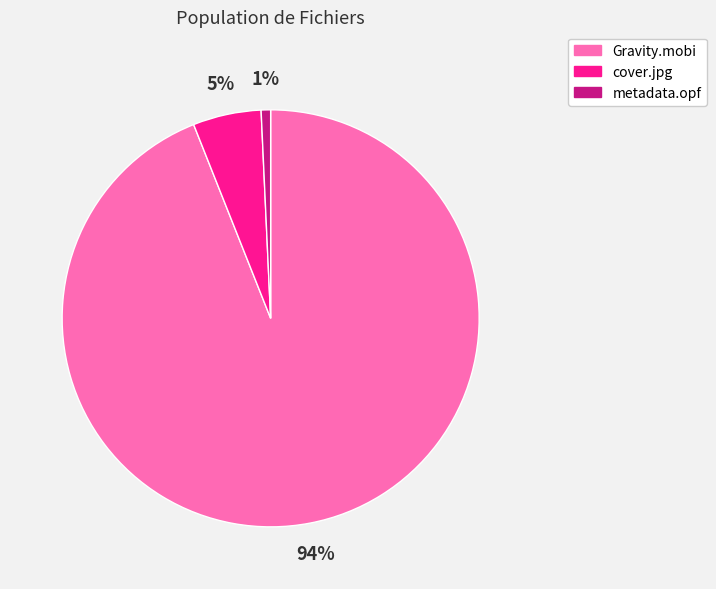

Does any single category account for the majority?

Yes